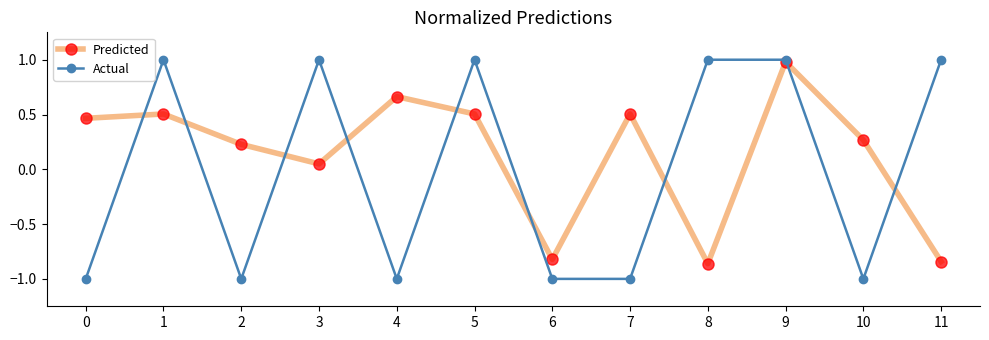

True or false: Actual has more than 2 points higher than both neighbors.

True